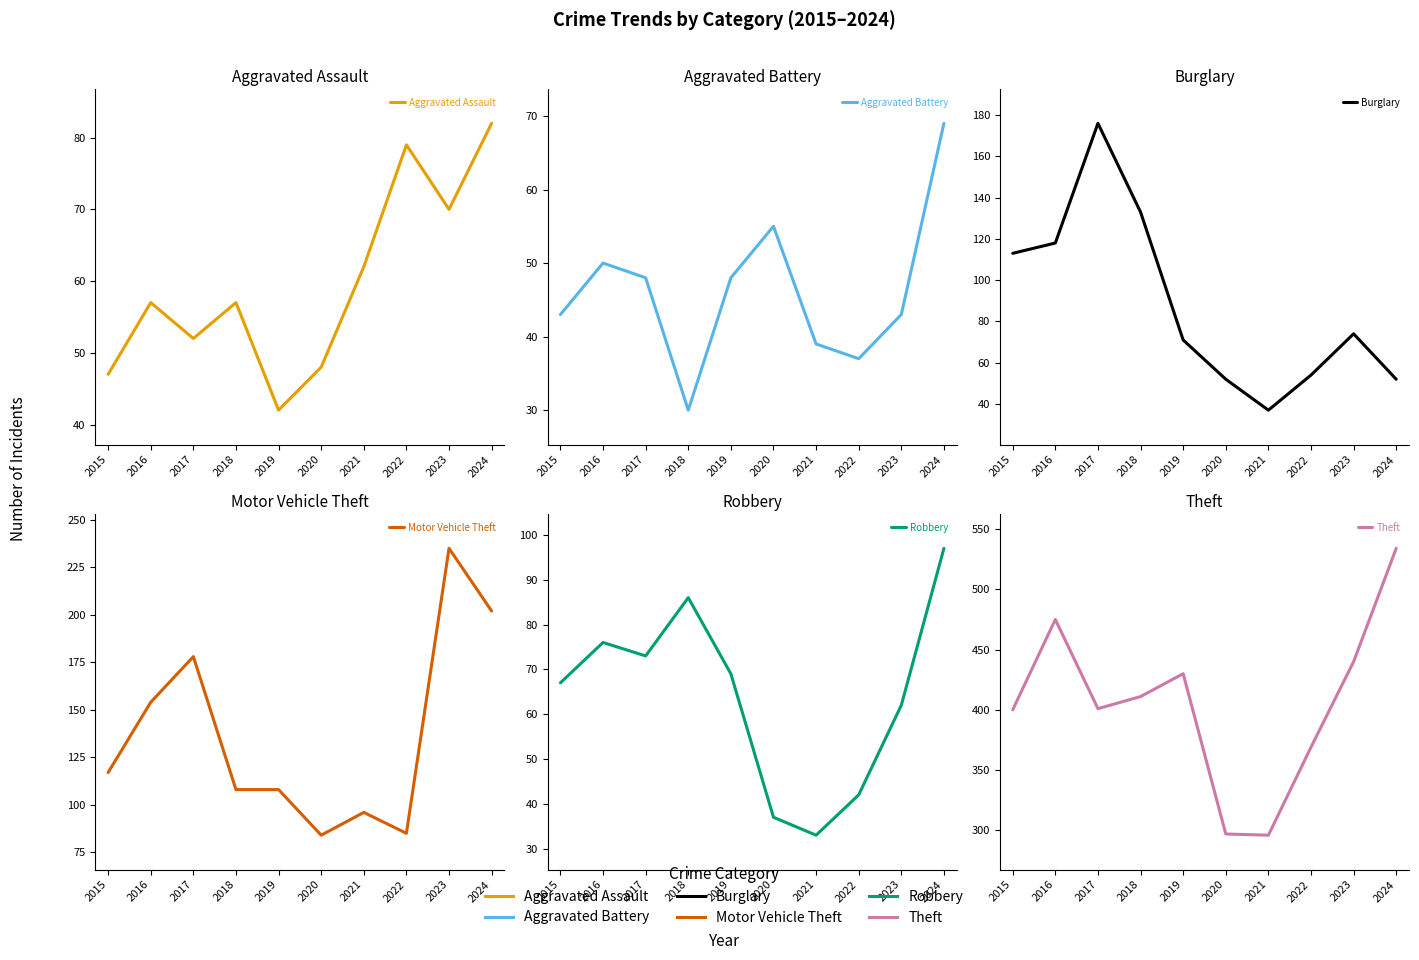

What is the average value of the Aggravated Battery series?

46